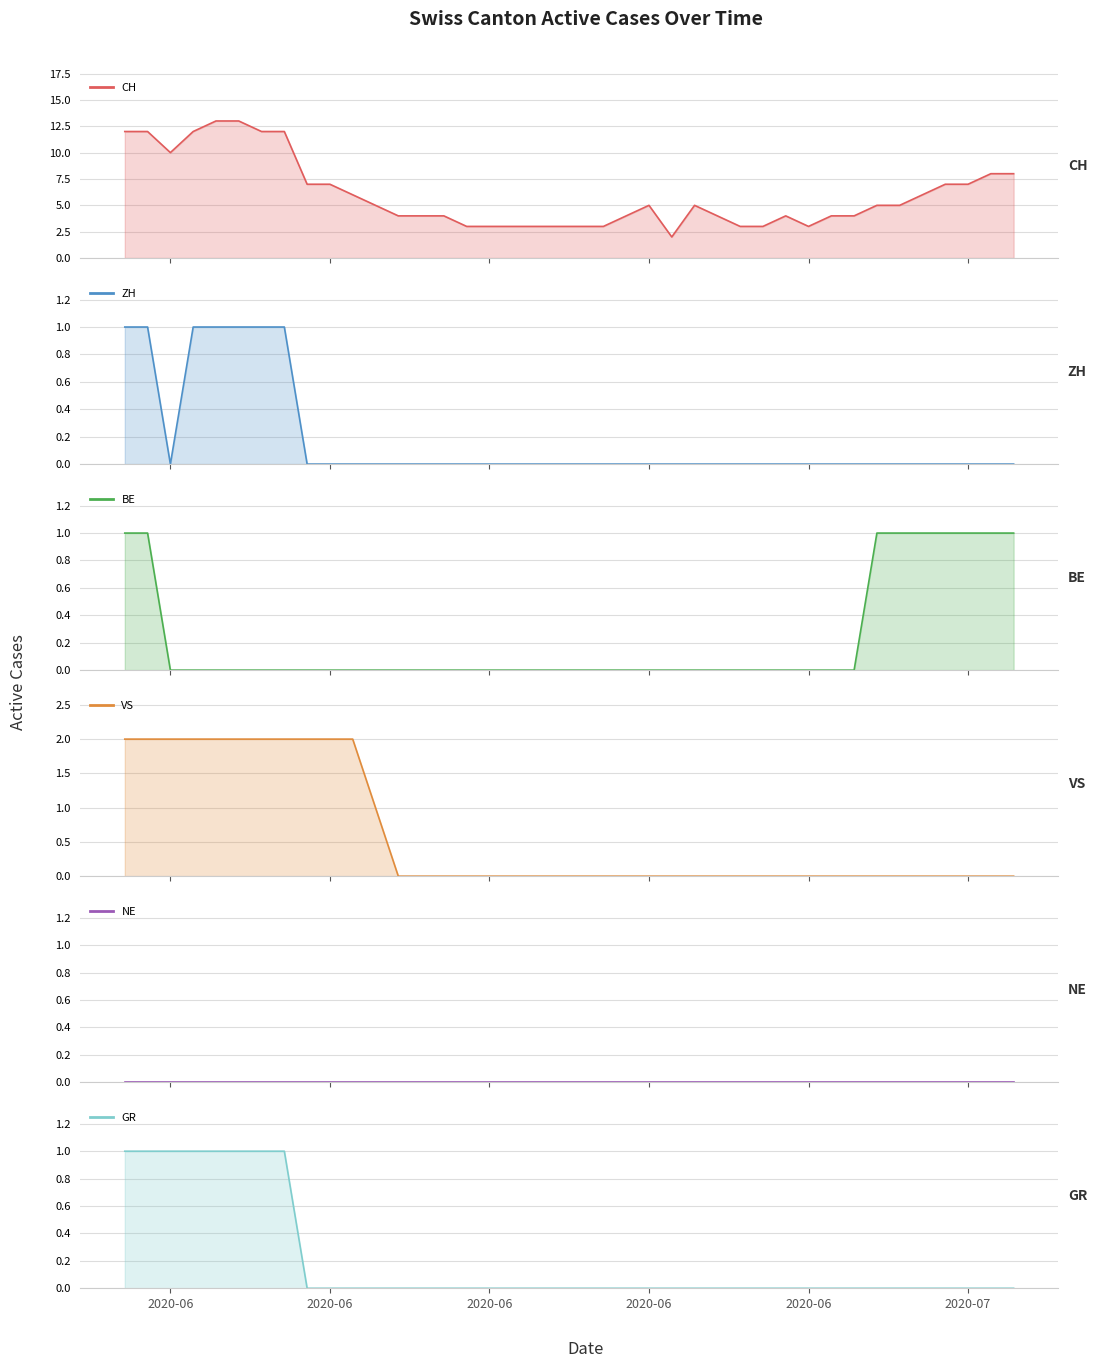

Which series has the largest range (max minus min)?

CH (line)